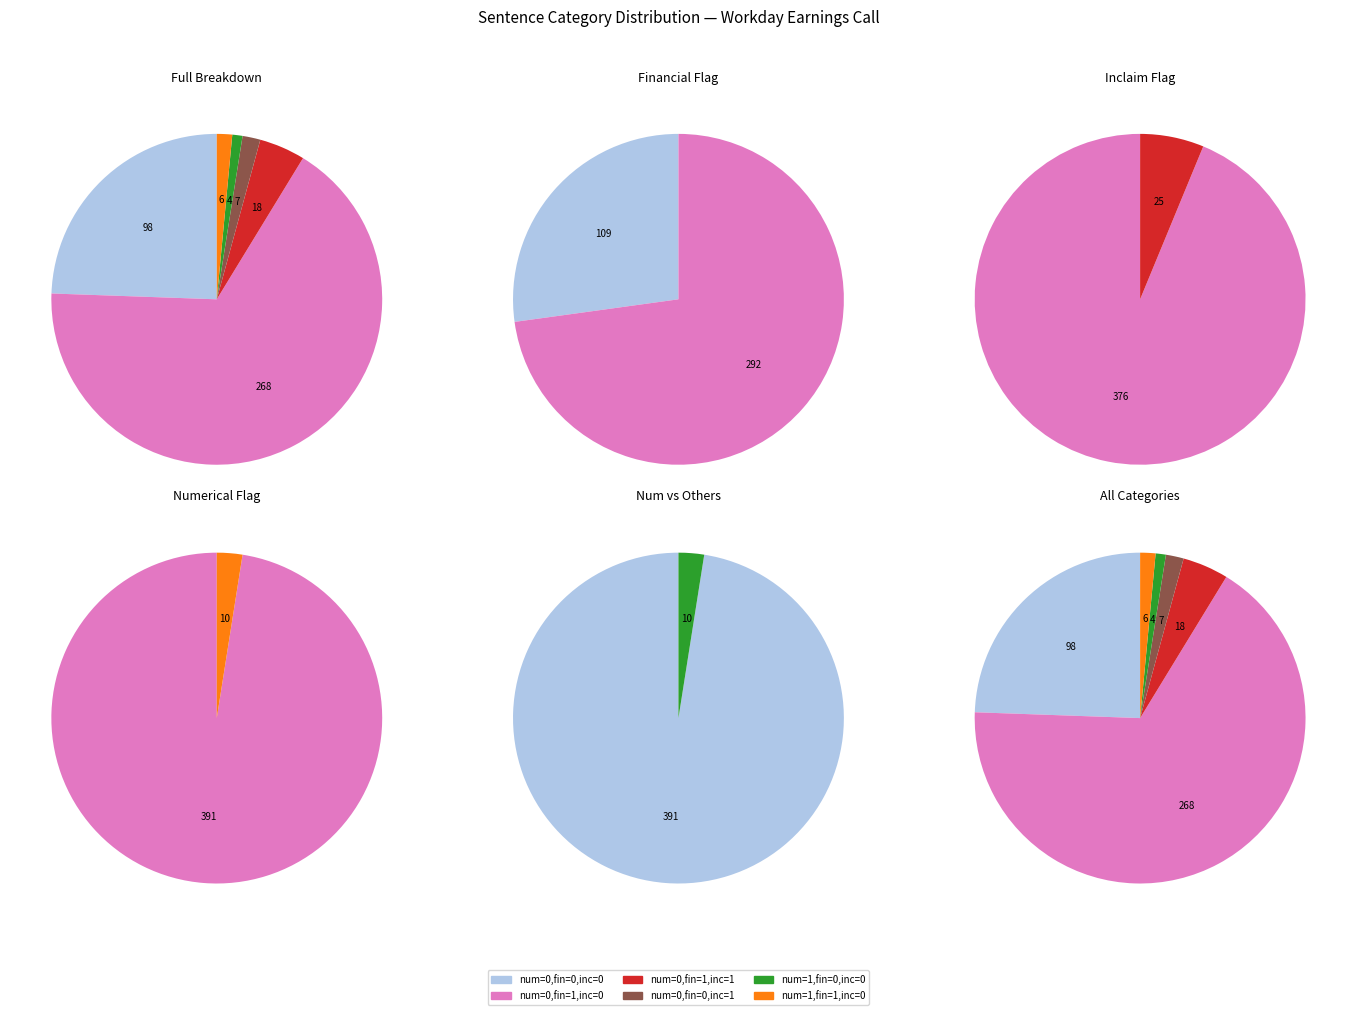

Which slice is the smallest?

numerical=1, financial=0, inclaim=0